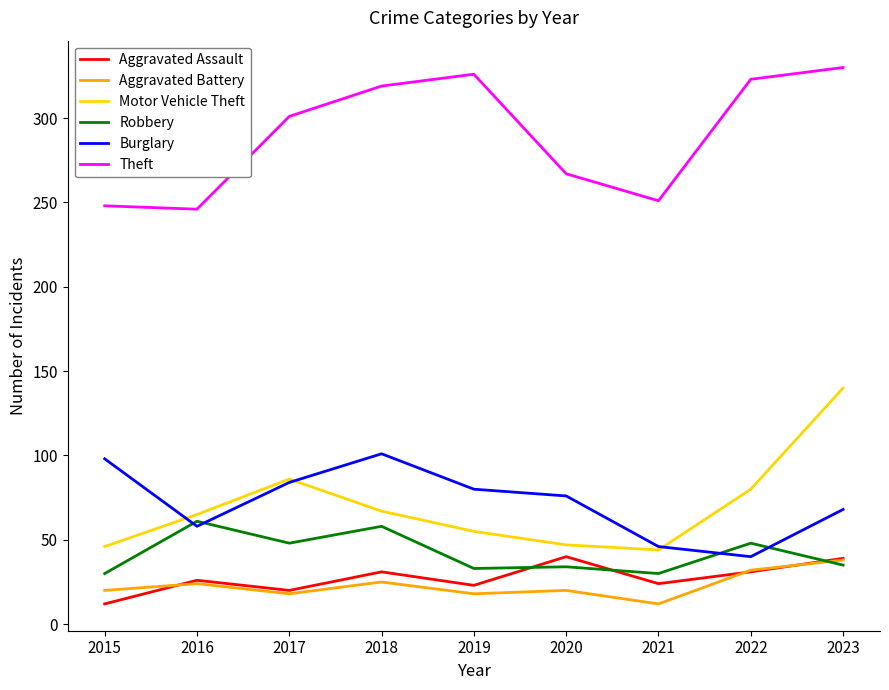

What are all the series names shown in the legend?

Aggravated Assault, Aggravated Battery, Motor Vehicle Theft, Robbery, Burglary, Theft